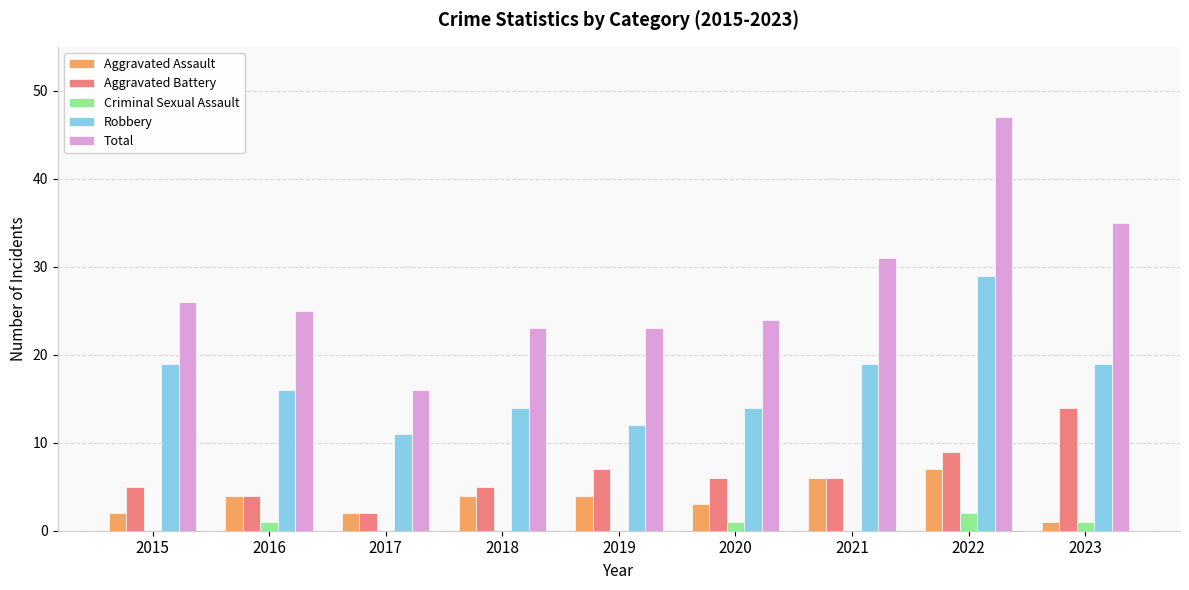

The Aggravated Assault series shows 4 at 2019. True or false?

True